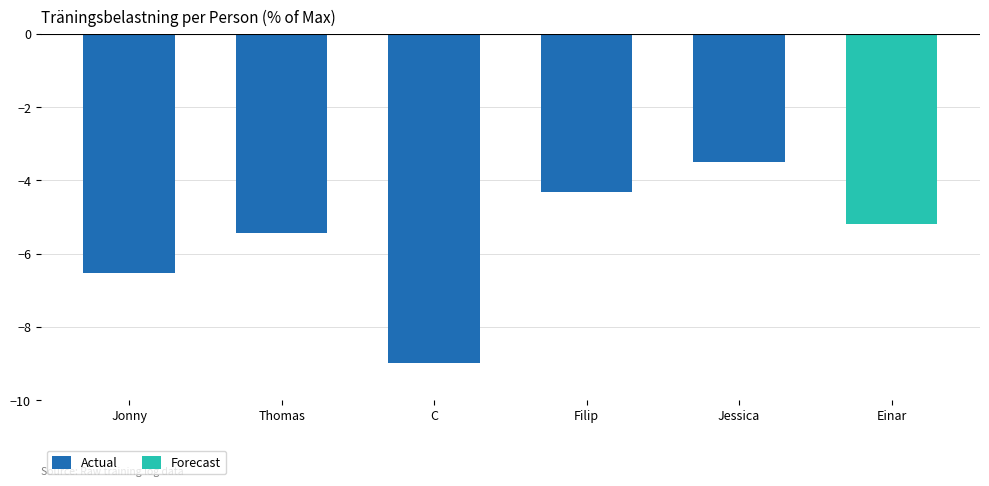

The chart shows a value of -1.1 at Thomas. True or false?

False